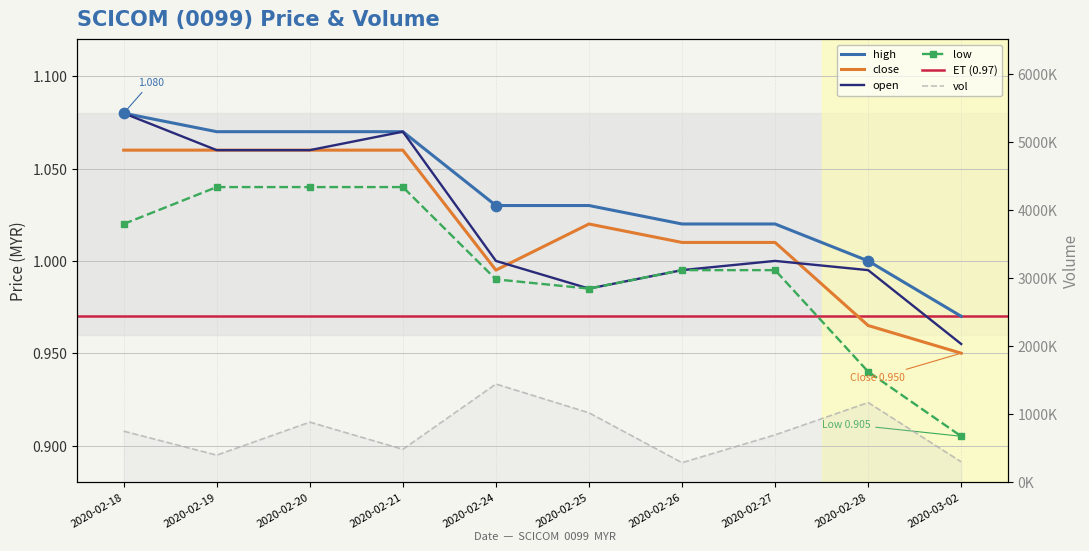

Is the value of open at 2020-02-18 greater than the value of close at 2020-02-24?

Yes